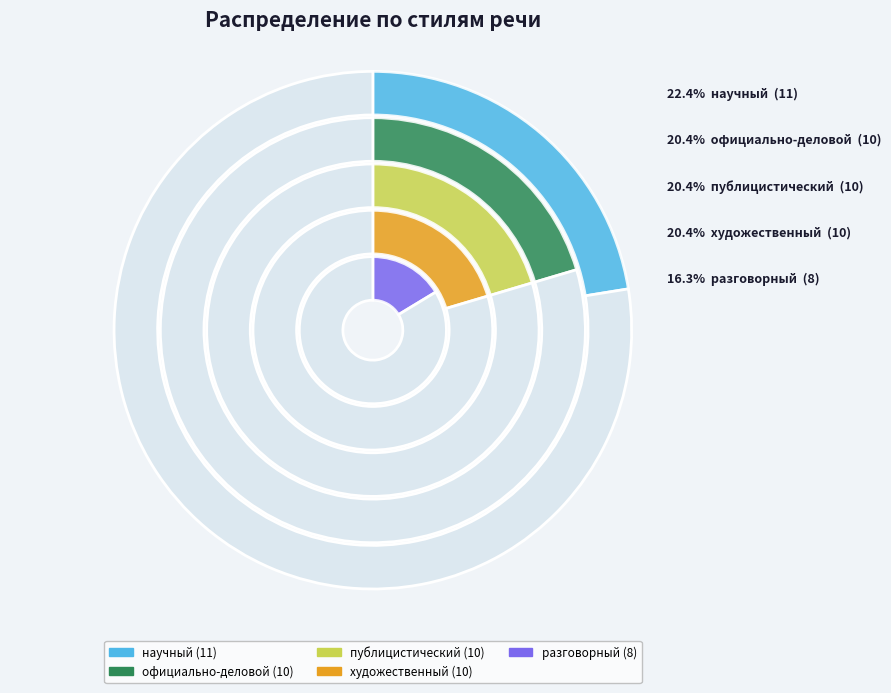

The научный slice represents 22% of the pie. True or false?

True